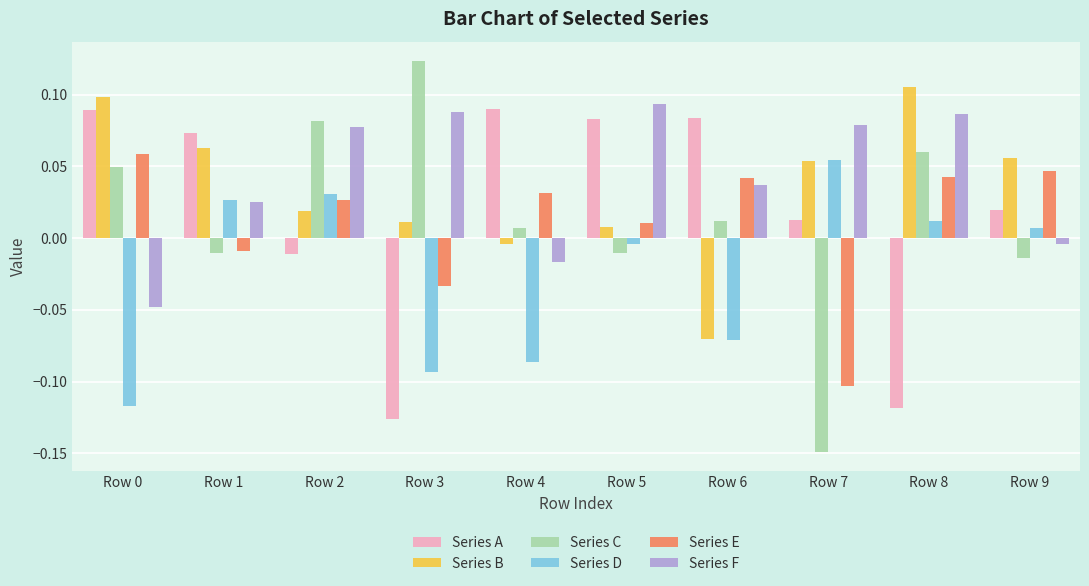

How many data points does each series have?

10